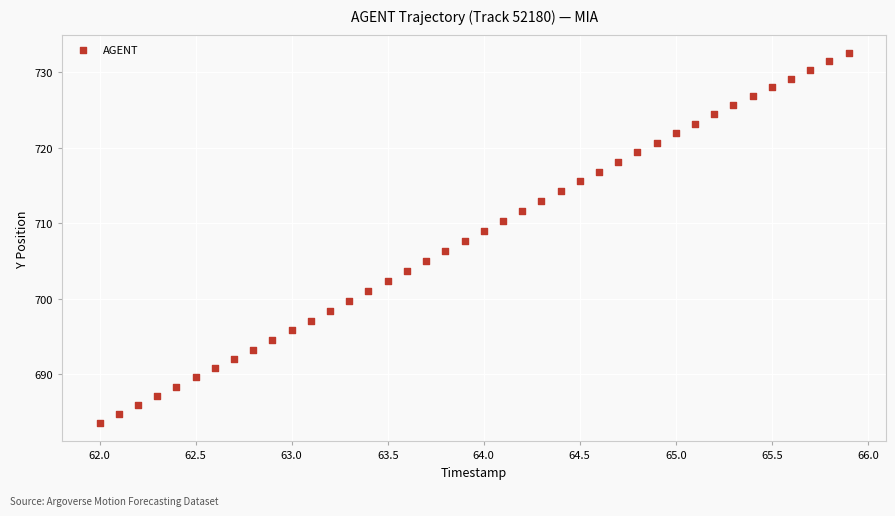

What is the range of X values (max minus min)?

3.9